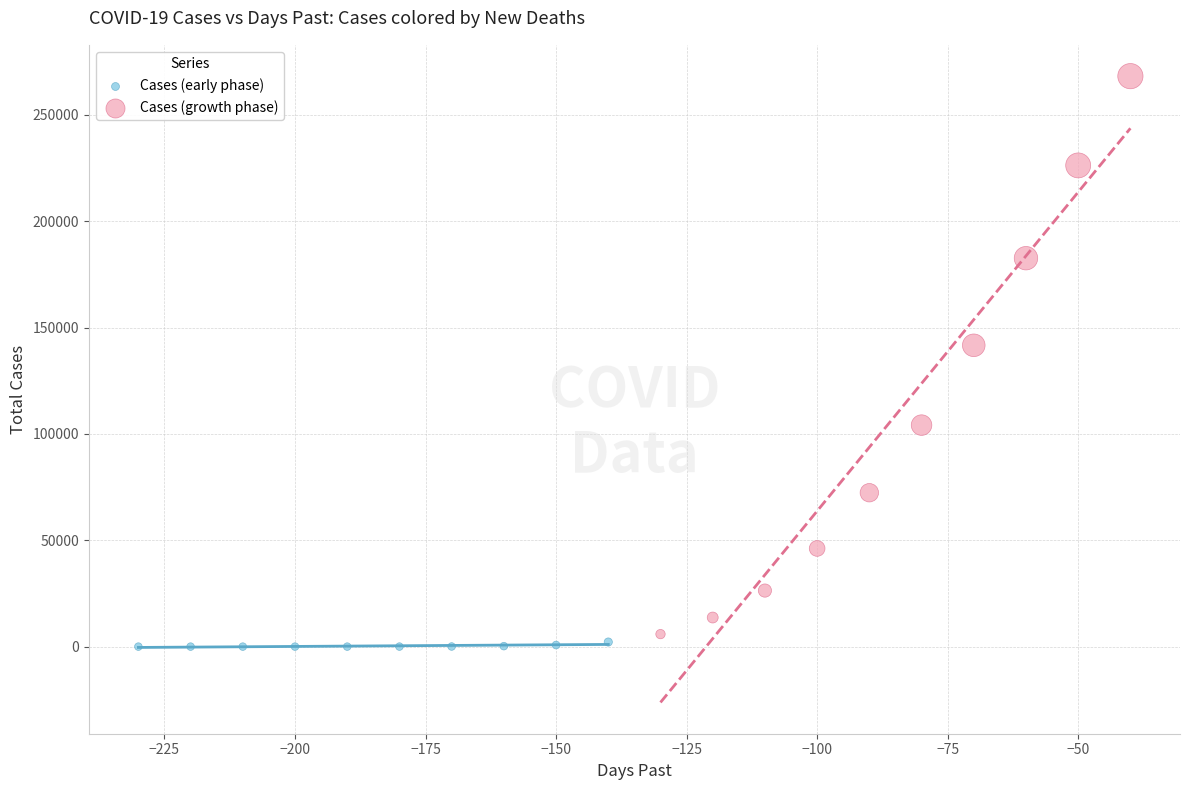

What are all the series names shown in the legend?

Cases (early phase), Cases (growth phase)